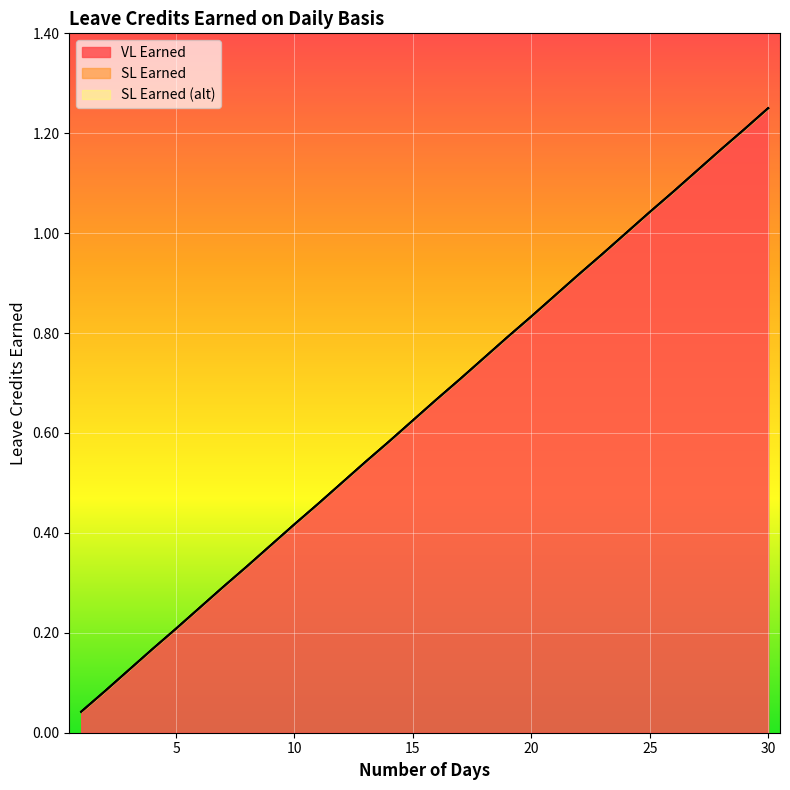

Between 2 and 19, which series saw the biggest shift?

VL Earned